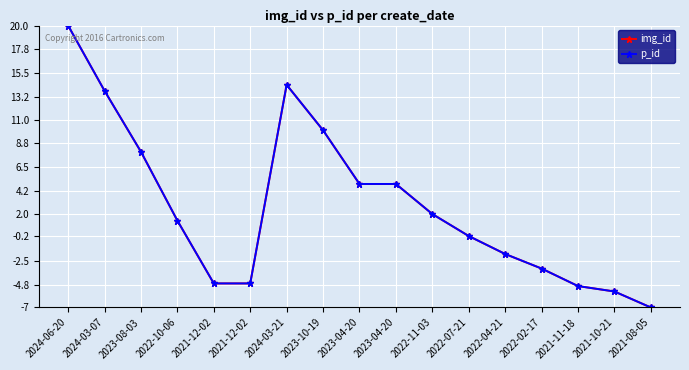

Is this an area chart (filled region under the line)?

No